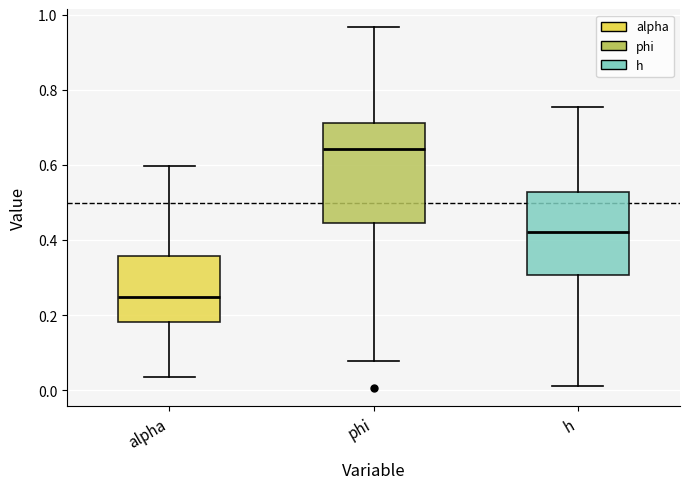

Reading left to right, transcribe this box plot: for each box, give where its median line is, the range the box spans, and where its two whiskers end, as read against the y-axis. The values are not printed on the chart, so give them approximately, as read against the axis.

alpha: median 0.24, box 0.18 to 0.36, whiskers 0.04 to 0.60
phi: median 0.64, box 0.44 to 0.72, whiskers 0.08 to 0.96
h: median 0.42, box 0.30 to 0.52, whiskers 0.02 to 0.76